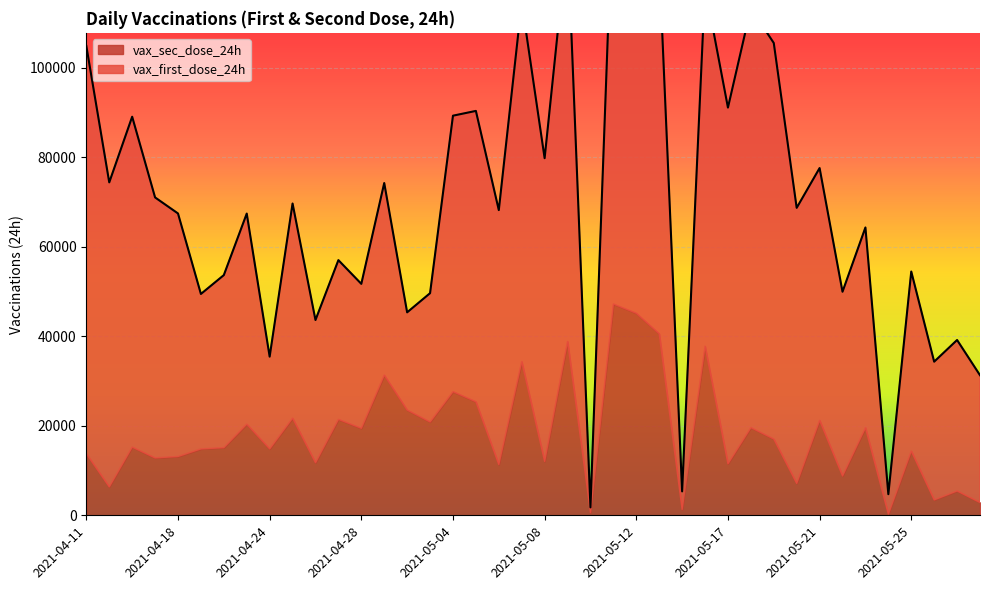

In vax_first_dose_24h, how many points are lower than both neighbors (excluding endpoints)?

14